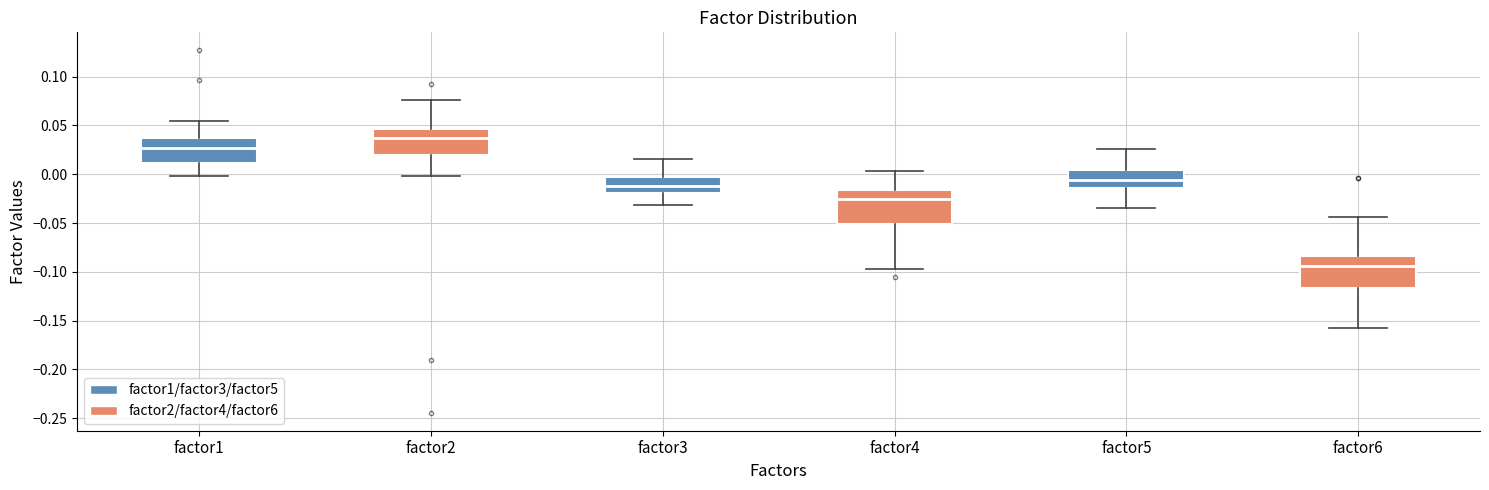

Where does the upper whisker of the box for factor6 end on the y-axis? The values are not printed on the chart, so give them approximately, as read against the axis.

-0.045